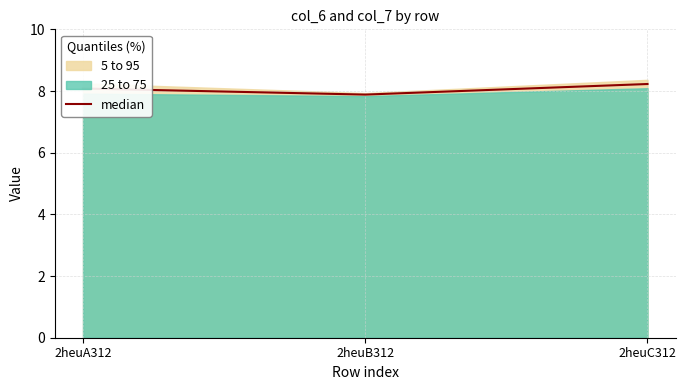

What is the label of the 3rd point from the left?

2heuC312